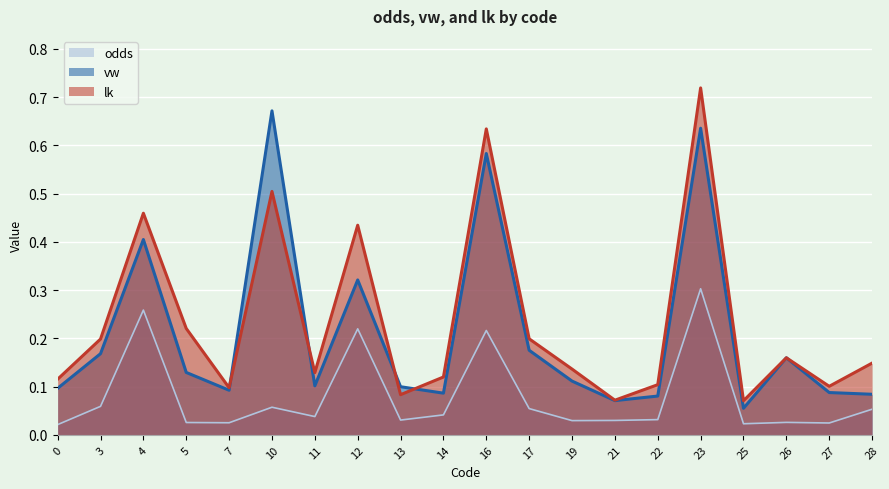

Does the chart display data point markers on the line(s)?

No